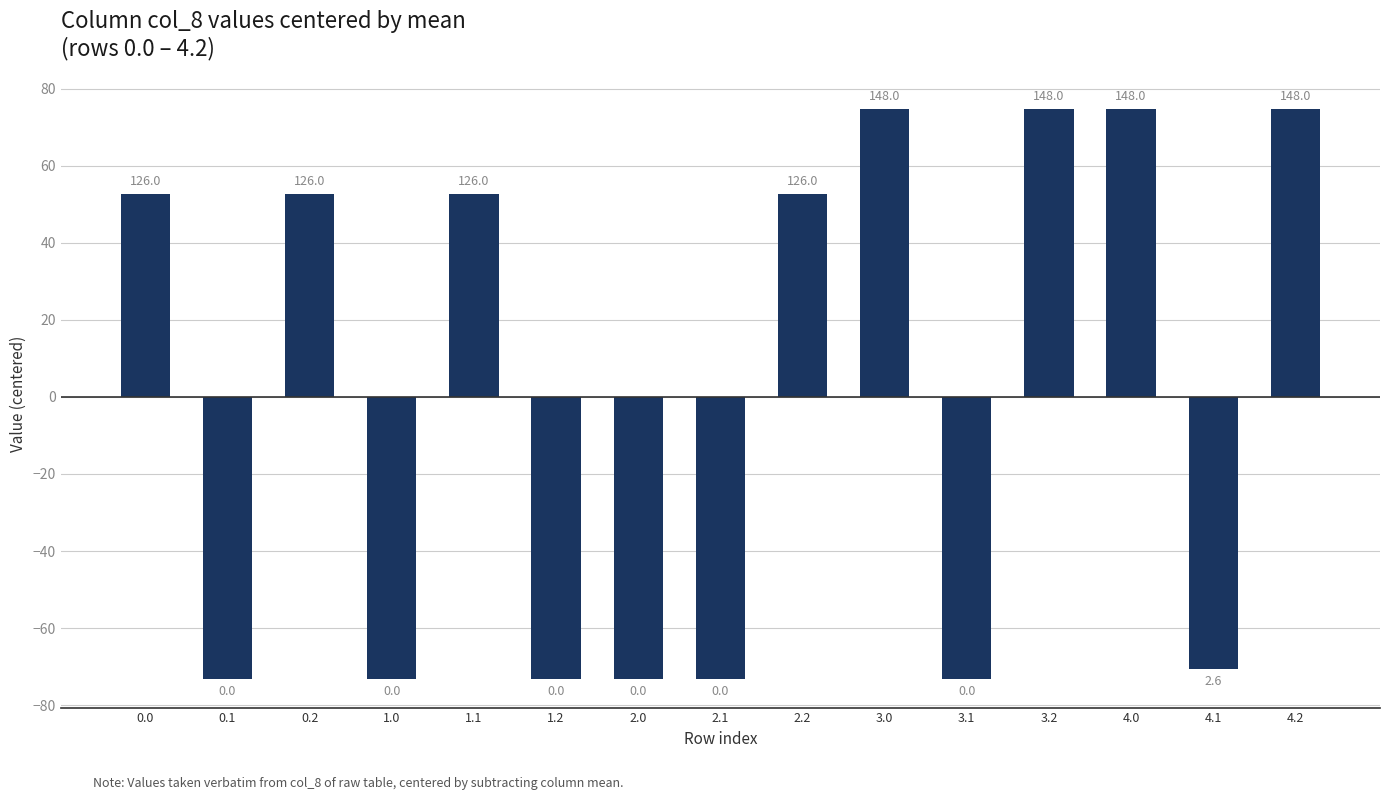

Are the bars horizontal?

No